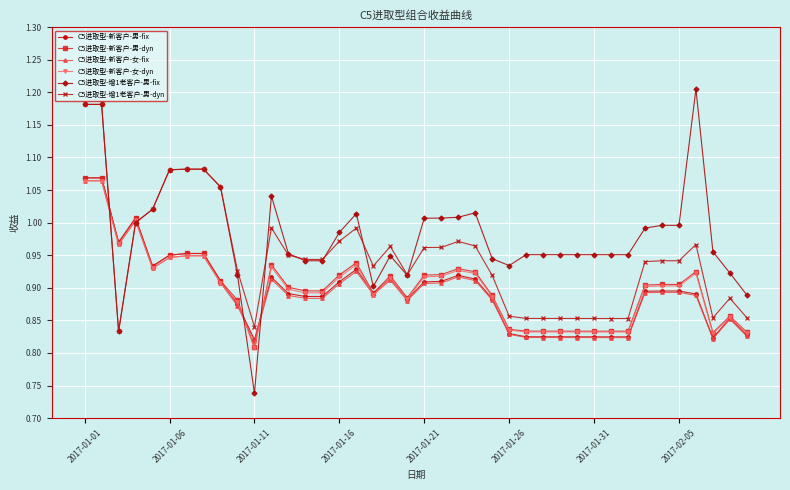

Which series has the largest total across all categories?

C5进取型-增1老客户-男-fix